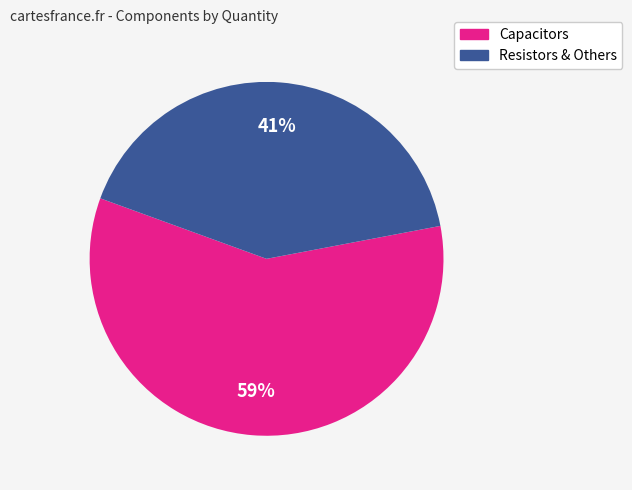

Does any single category account for the majority?

Yes